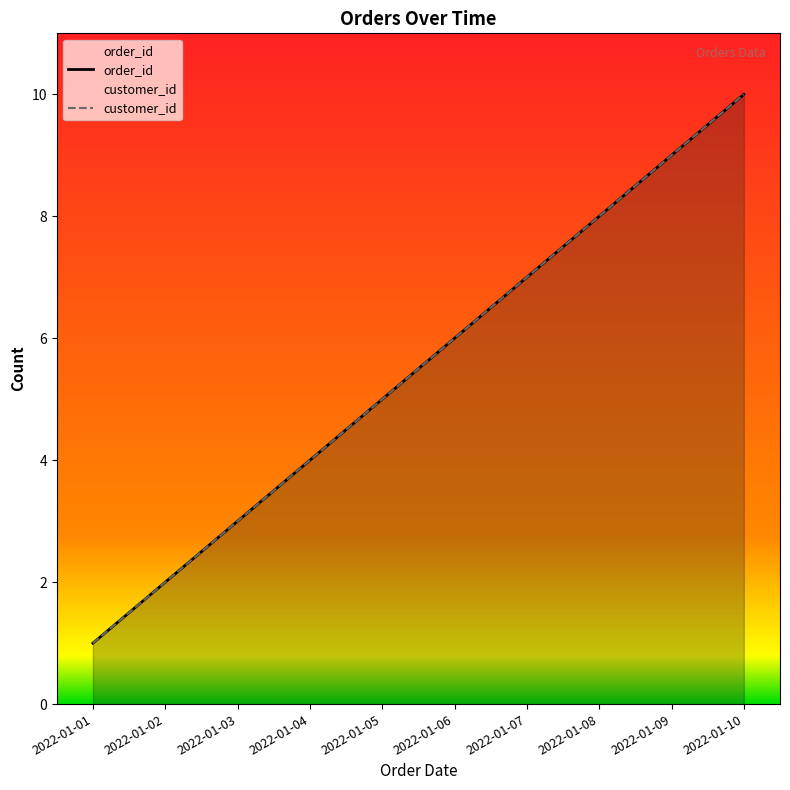

What is the total value across all series at 2022-01-10?

20